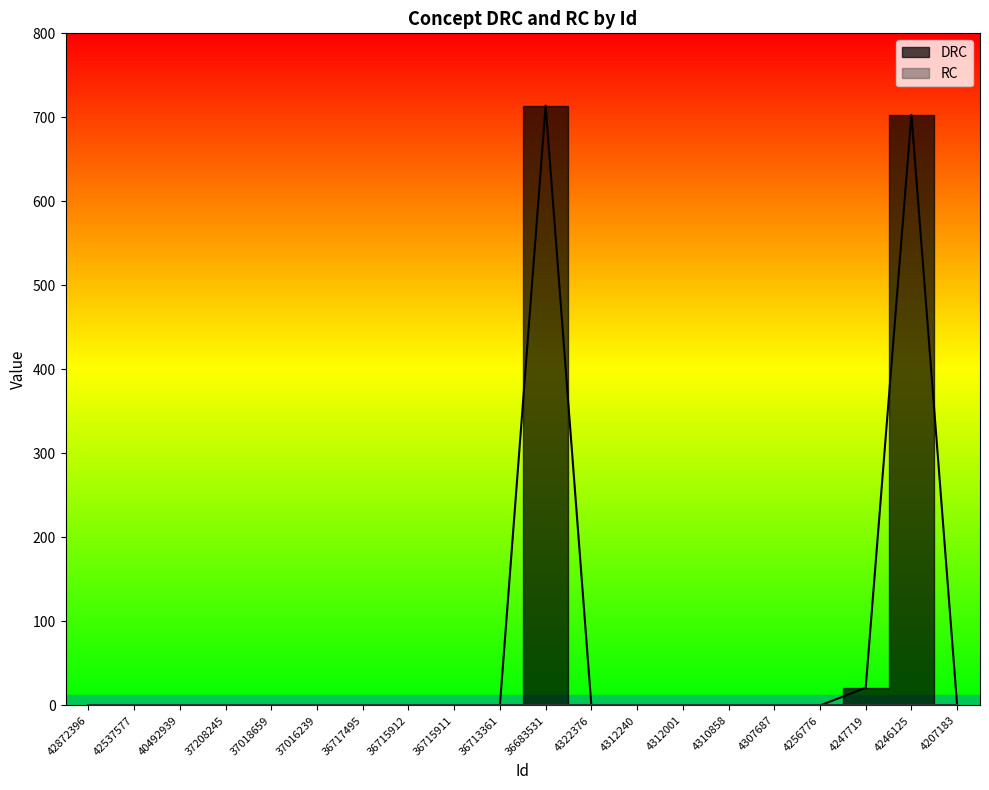

True or false: the data shows 0 at 42872396.

True